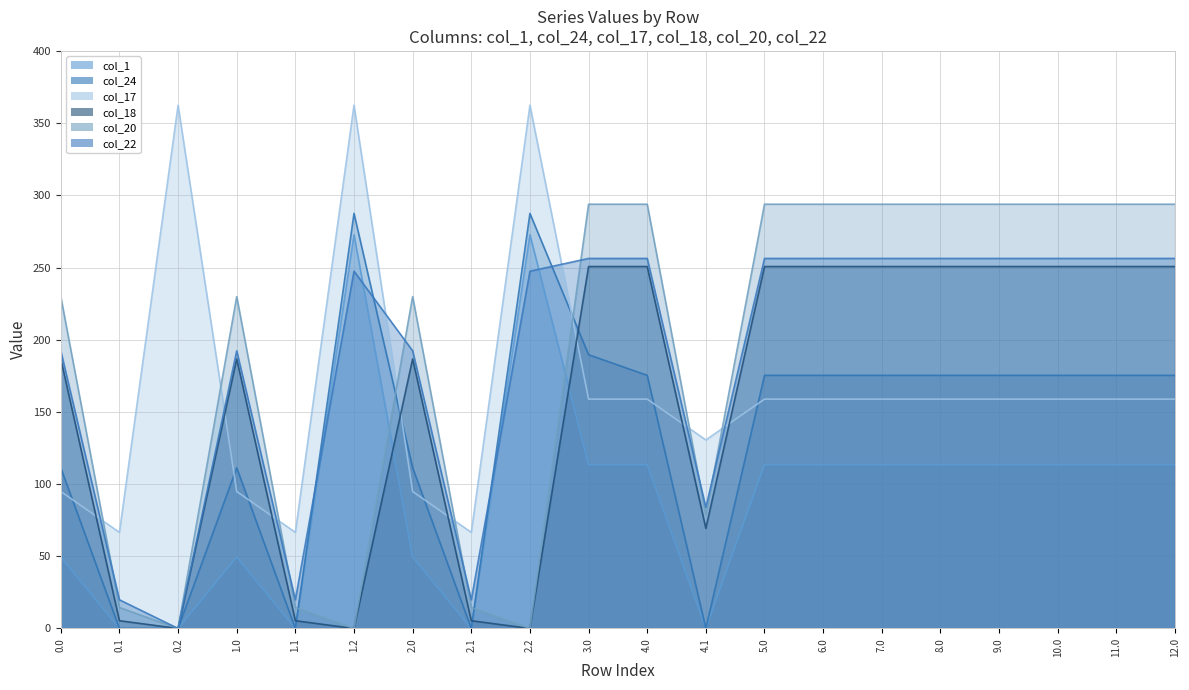

How many lines are shown in the chart?

6